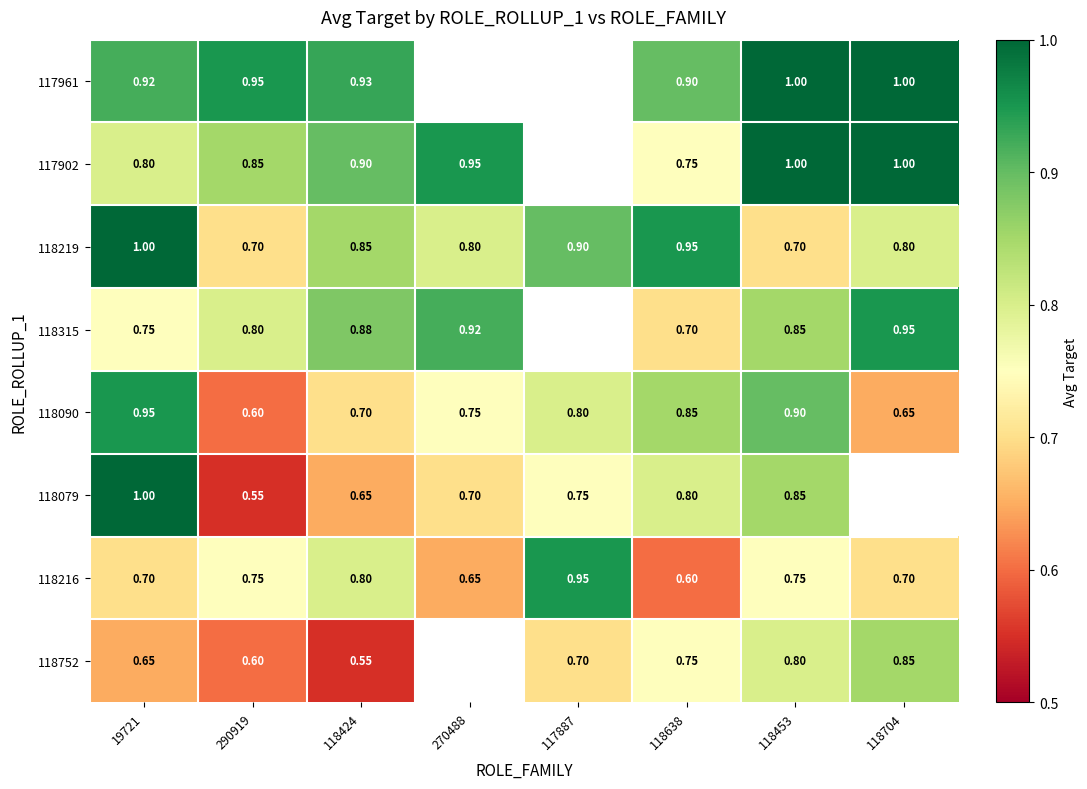

Between 270488 and 117887, which is larger?

117887